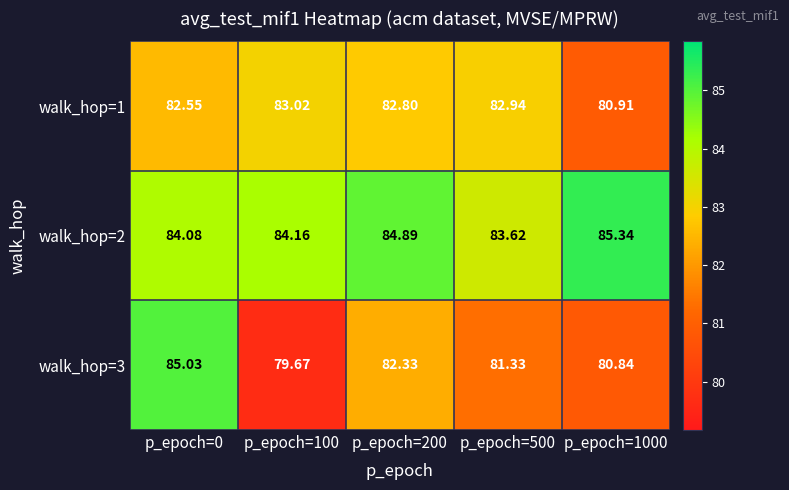

Is the value of walk_hop=3 at p_epoch=200 greater than the value of walk_hop=2 at p_epoch=0?

No